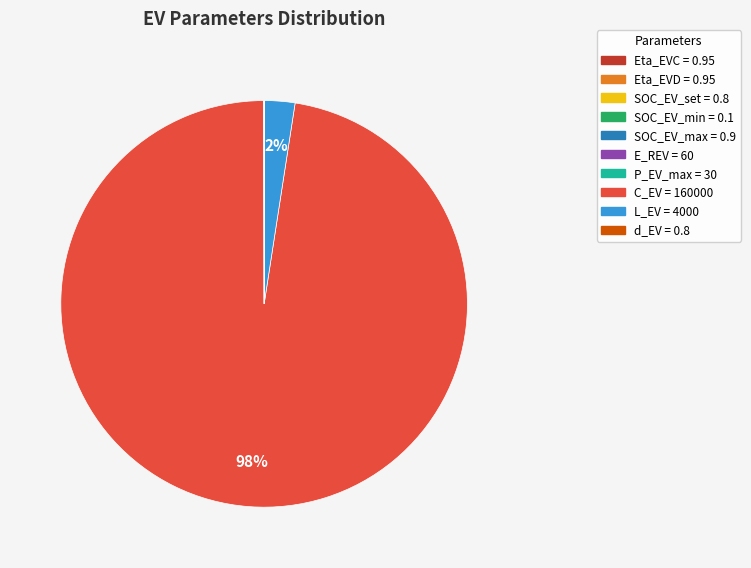

What is the largest slice in the pie chart?

C_EV